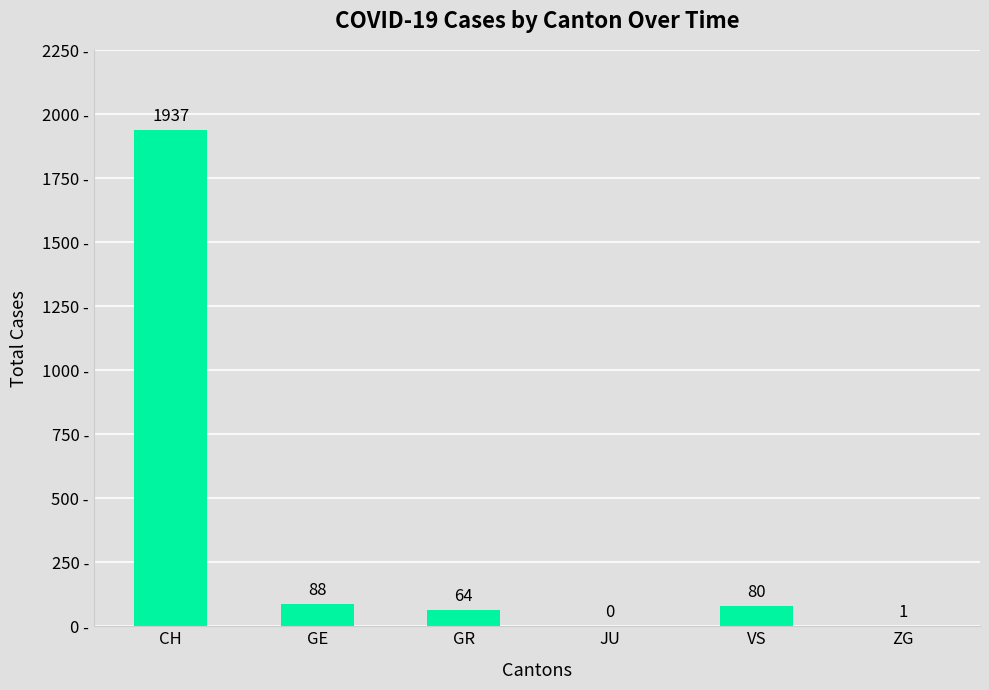

What is the change in value from CH to JU?

-1937